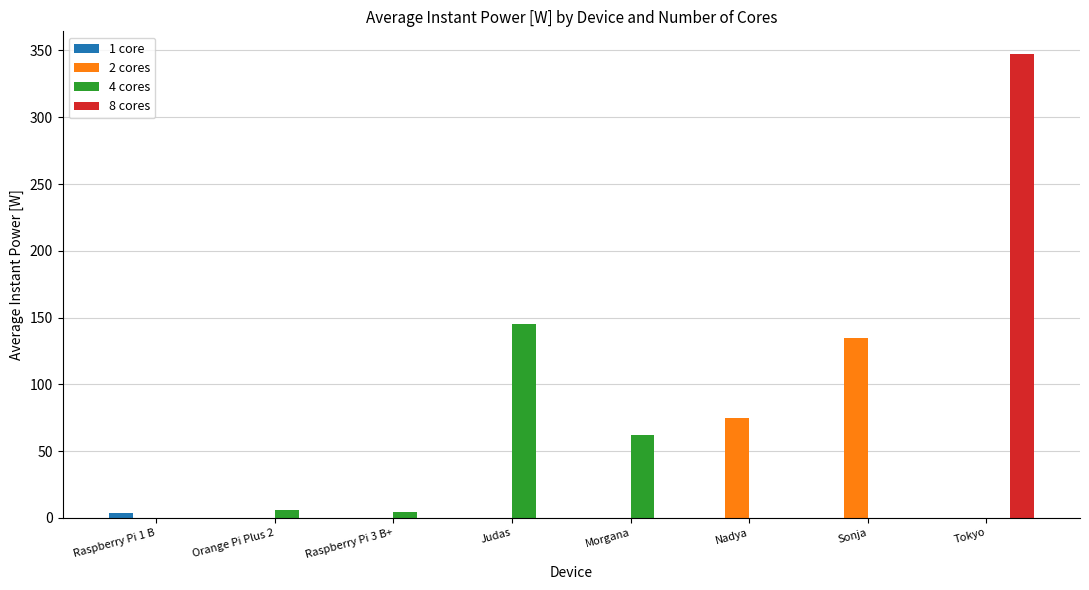

Which category has the highest value across all series?

Tokyo